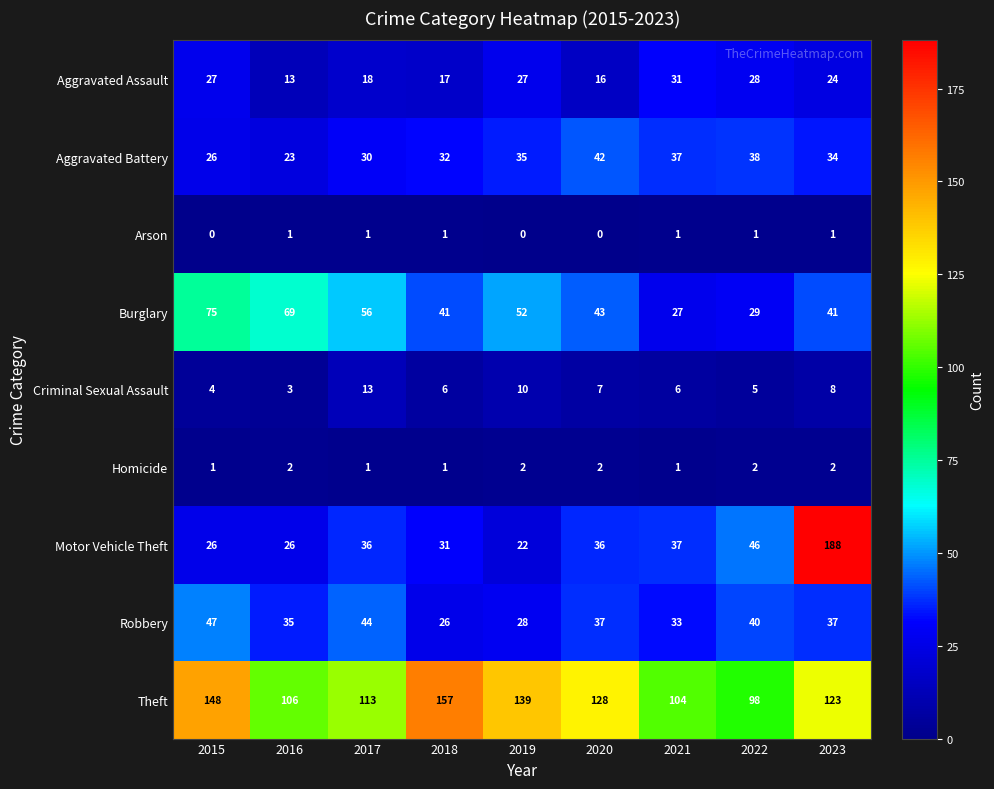

At 2019, list the series in order from largest to smallest.

Theft, Burglary, Aggravated Battery, Robbery, Aggravated Assault, Motor Vehicle Theft, Criminal Sexual Assault, Homicide, Arson